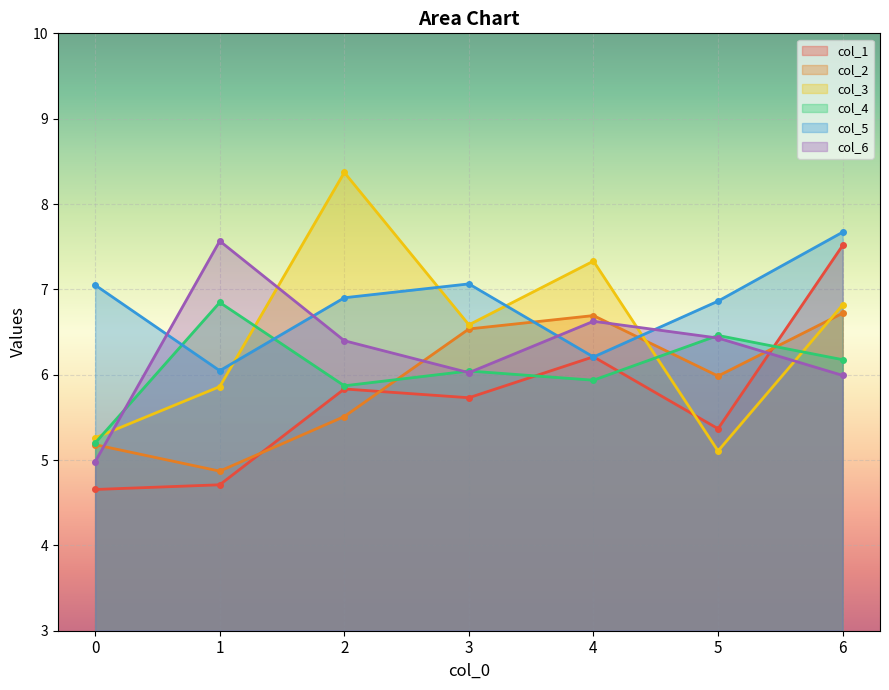

Is the value of col_1 at 2 greater than the value of col_2 at 2?

Yes